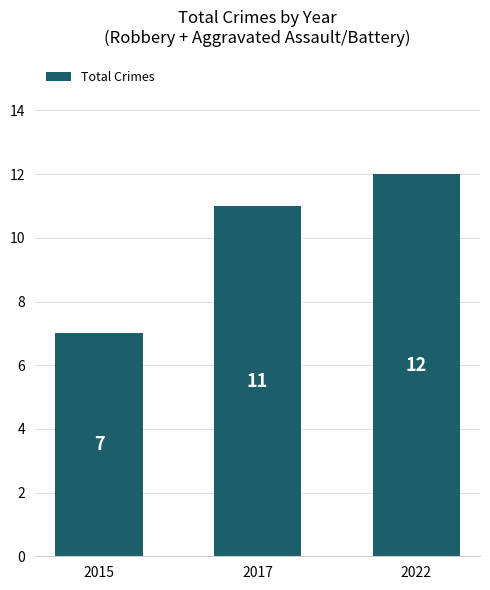

What is the approximate value at 2017?

11